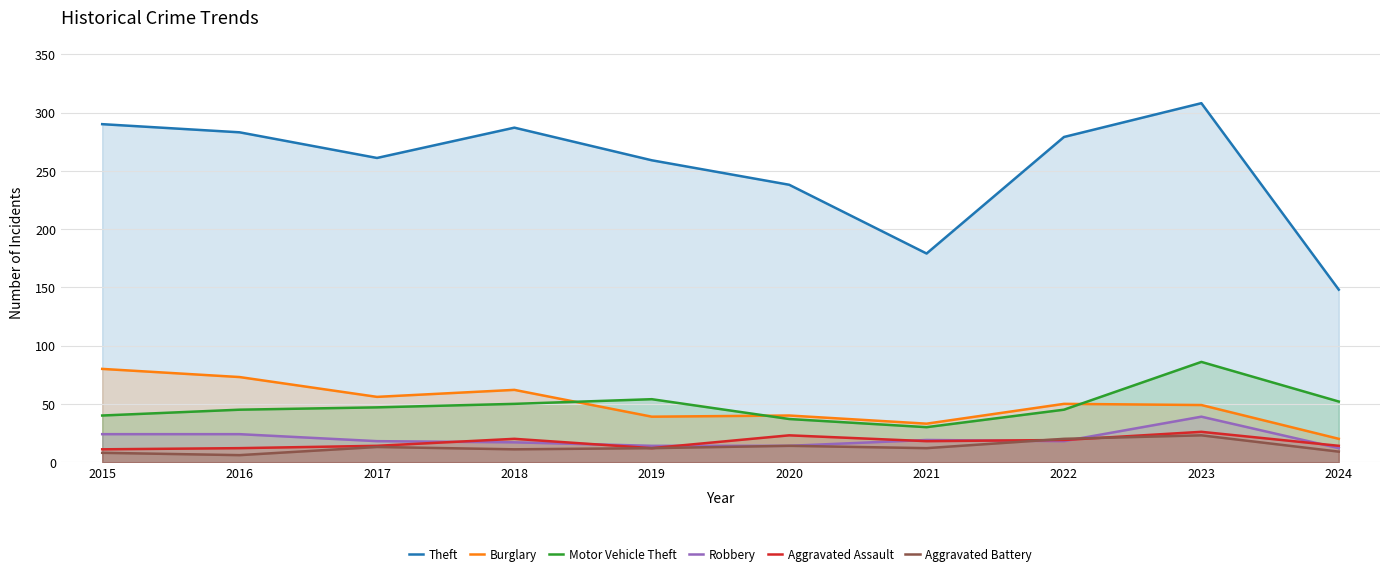

What is the value of the Aggravated Assault point at the 3rd from the left?

14